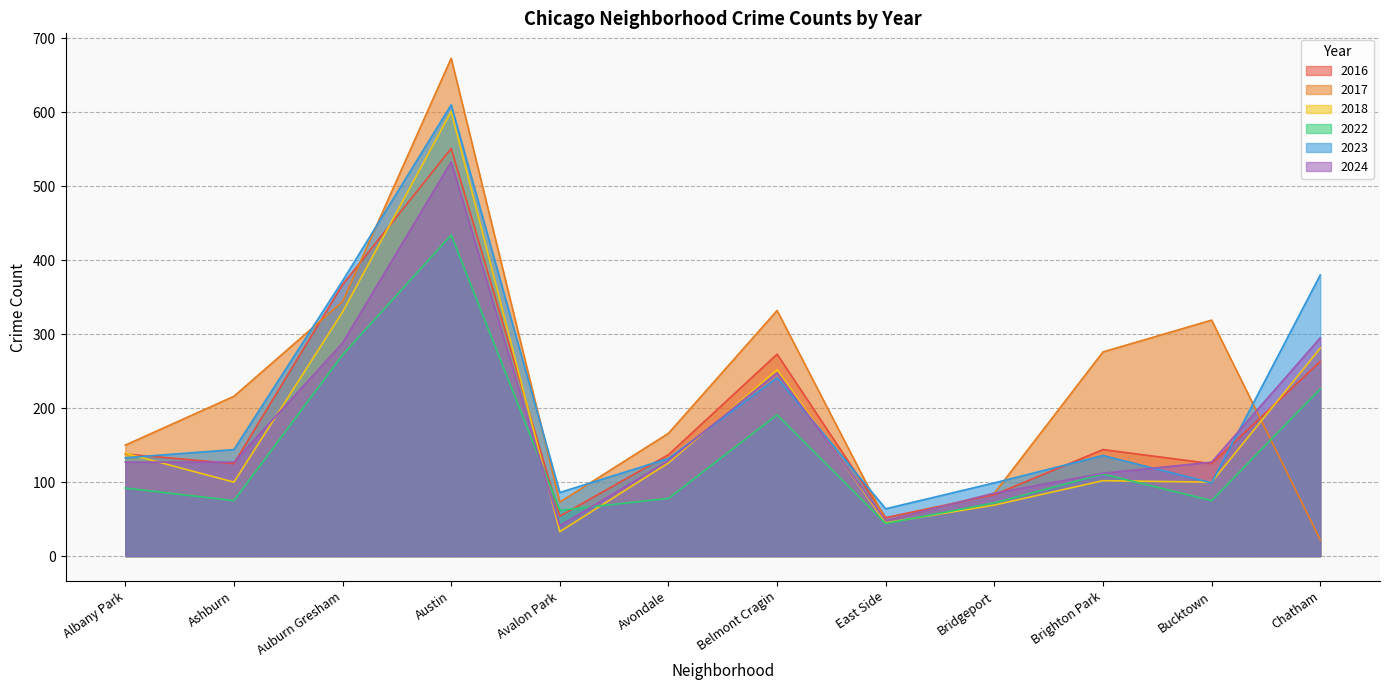

Which has a higher value, East Side or Auburn Gresham?

Auburn Gresham